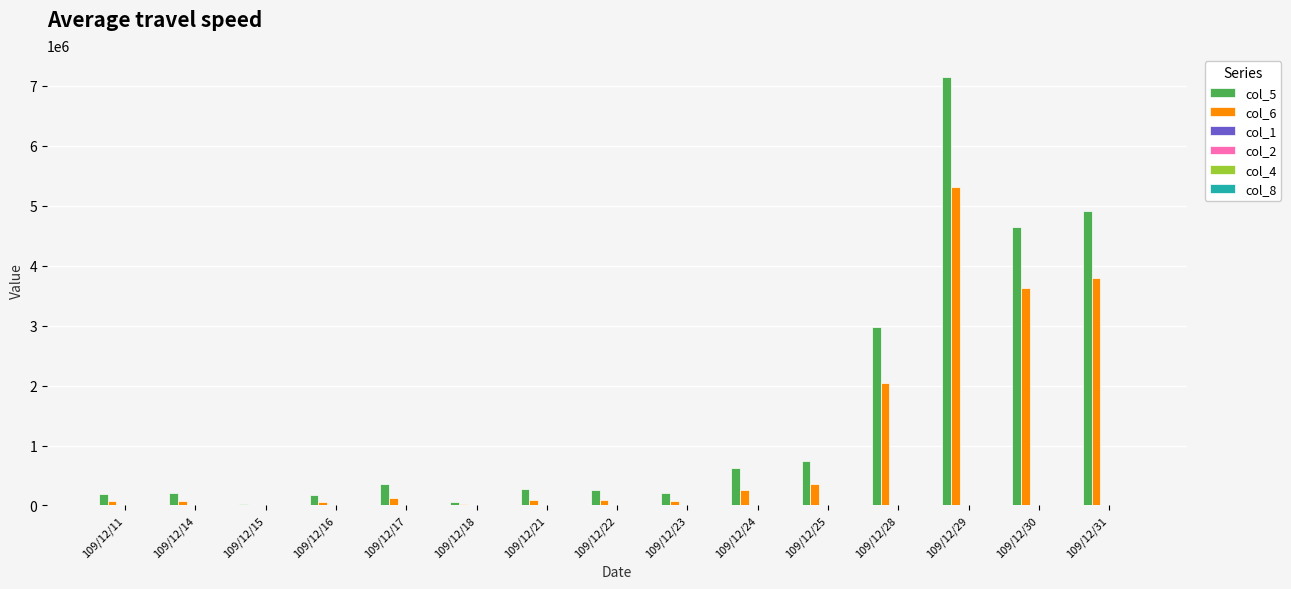

Which label corresponds to the largest value in the chart?

109/12/29